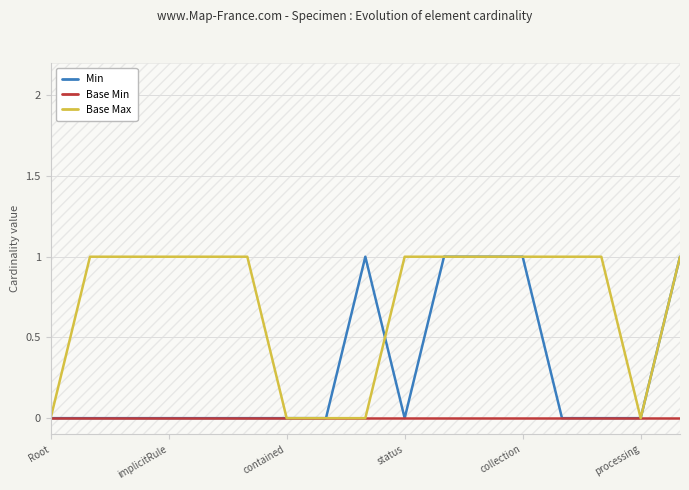

Count the number of data series in this chart.

3